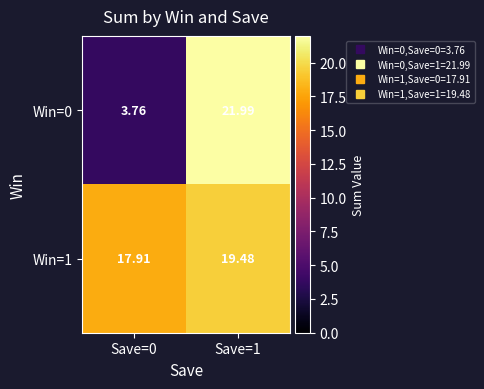

Which series has the largest total across all categories?

Win=1